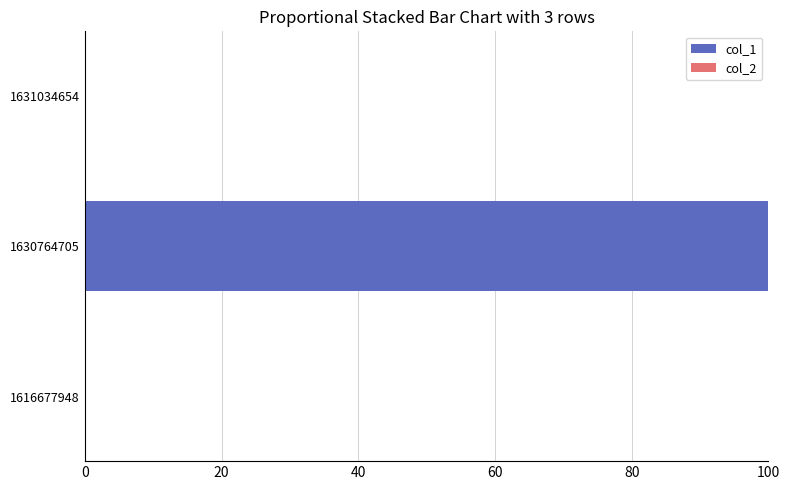

What is the sum of all values?

100